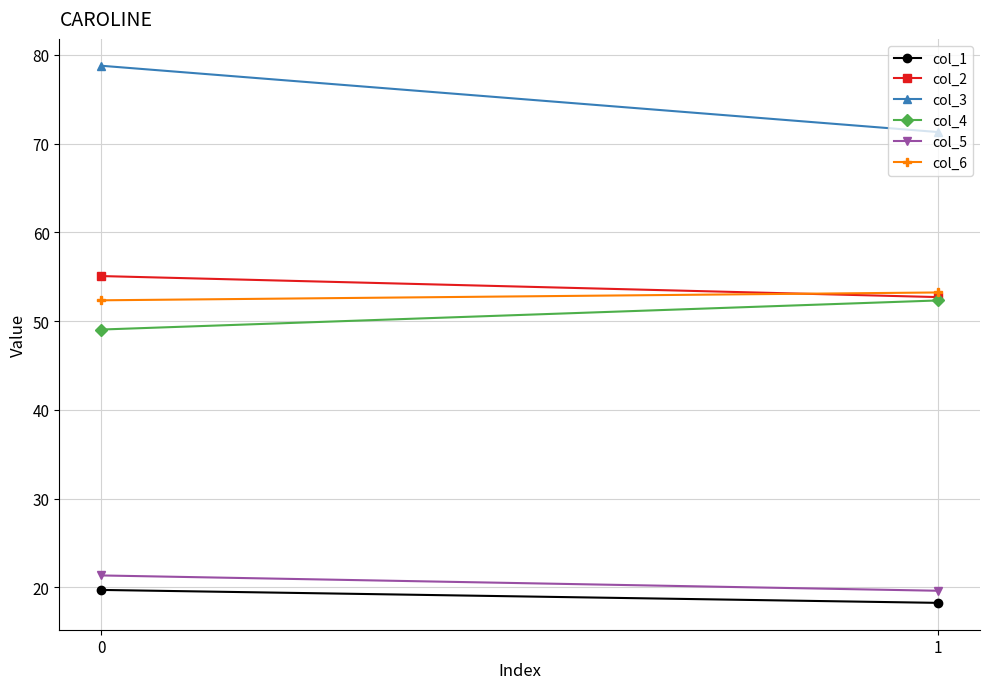

Reading left to right, transcribe all the data shown in this chart.

col_1: 19.7	18.3
col_2: 55.1	52.7
col_3: 78.8	71.3
col_4: 49.1	52.3
col_5: 21.4	19.6
col_6: 52.4	53.2